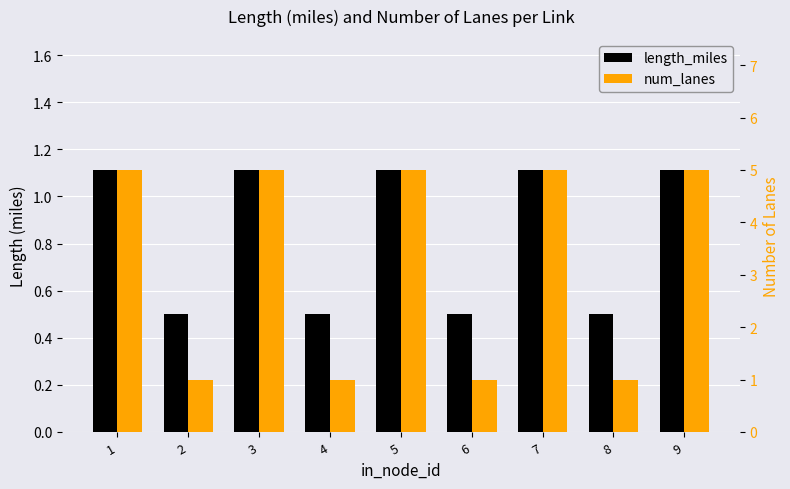

List the series in order of their peak value, highest first.

num_lanes, length_miles